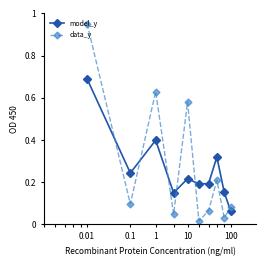

Is this an area chart (filled region under the line)?

No